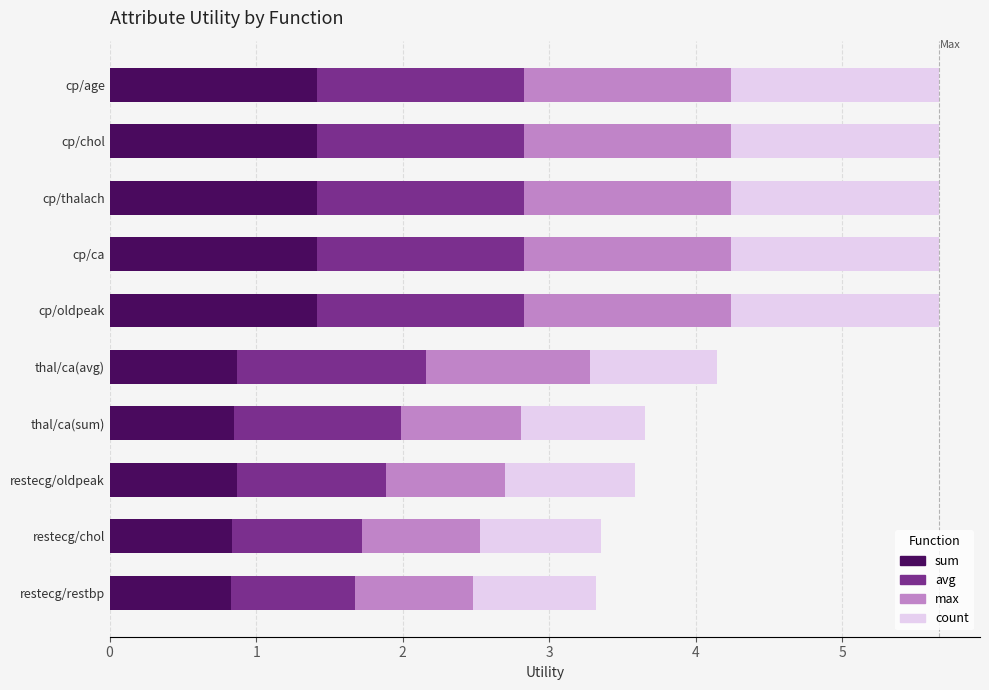

What is the total value across all series at cp/oldpeak?

5.7